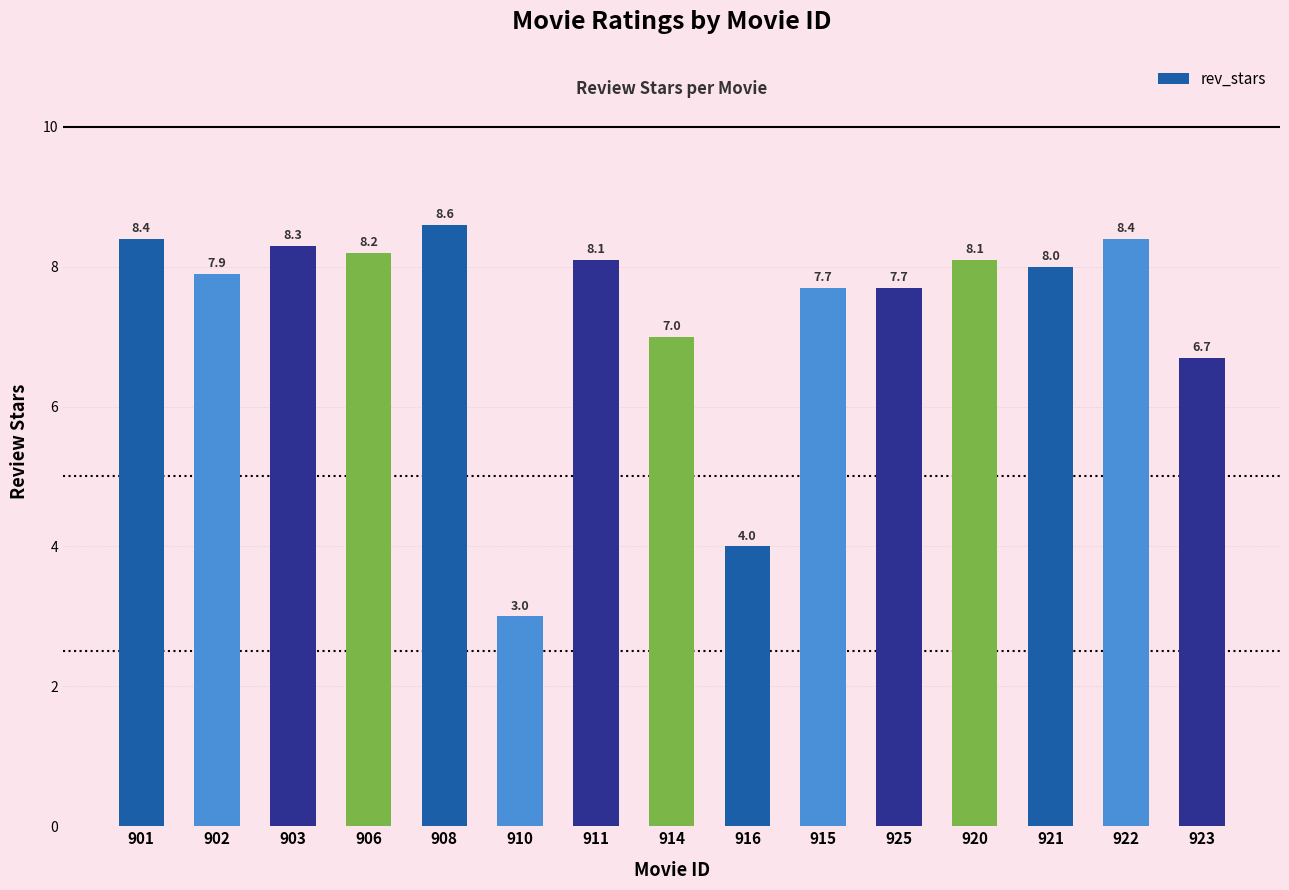

What is the difference between the maximum and minimum values?

5.6